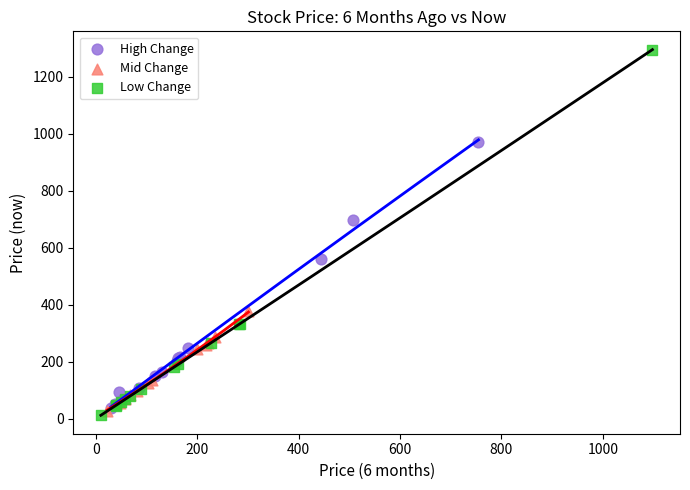

What are all the series names shown in the legend?

High Change, Mid Change, Low Change